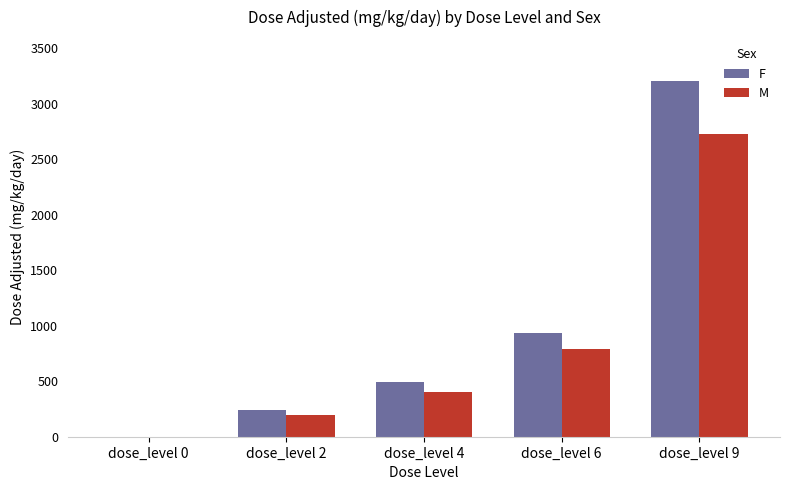

How many groups of bars are there?

5